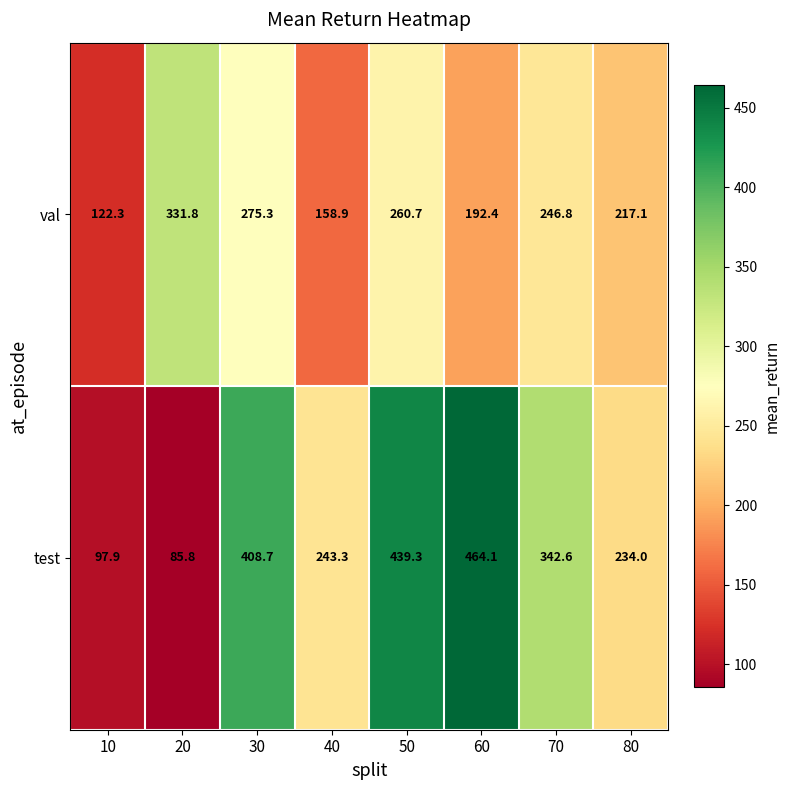

The value of val at 50 is 55.8. True or false?

False